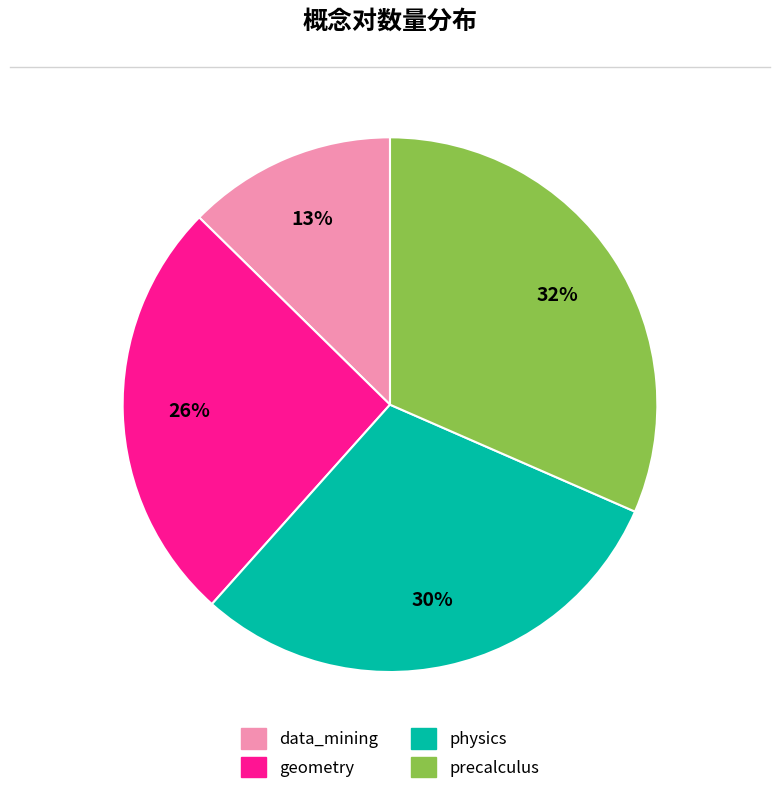

Is the sum of physics and data_mining greater than half?

No